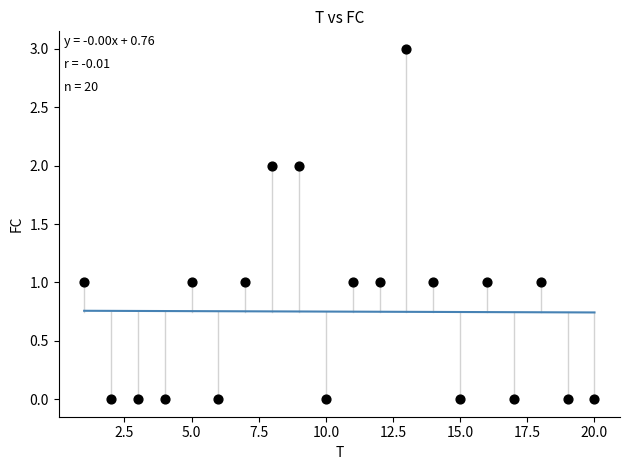

What is the range of Y values (max minus min)?

3